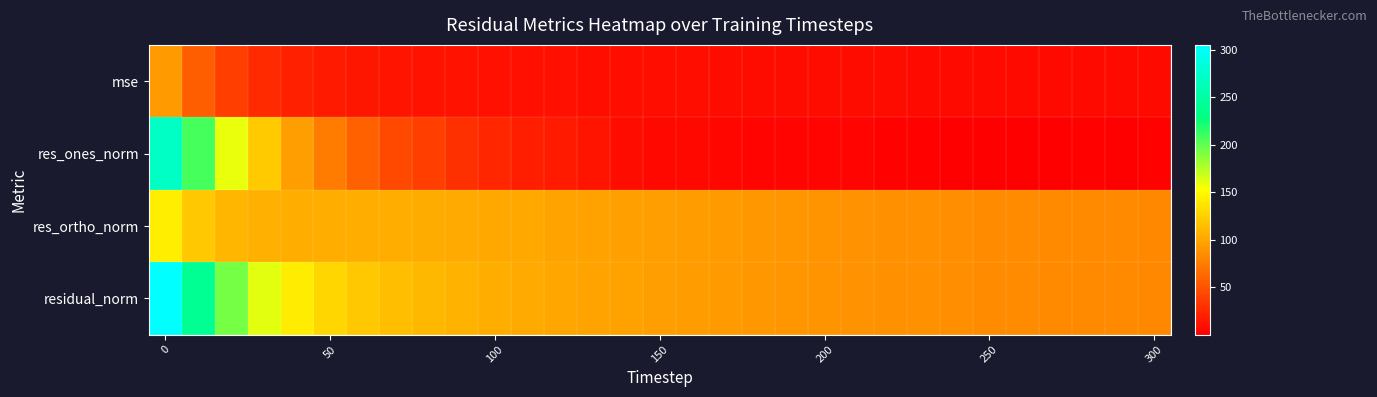

What is the smallest value displayed?

0.5